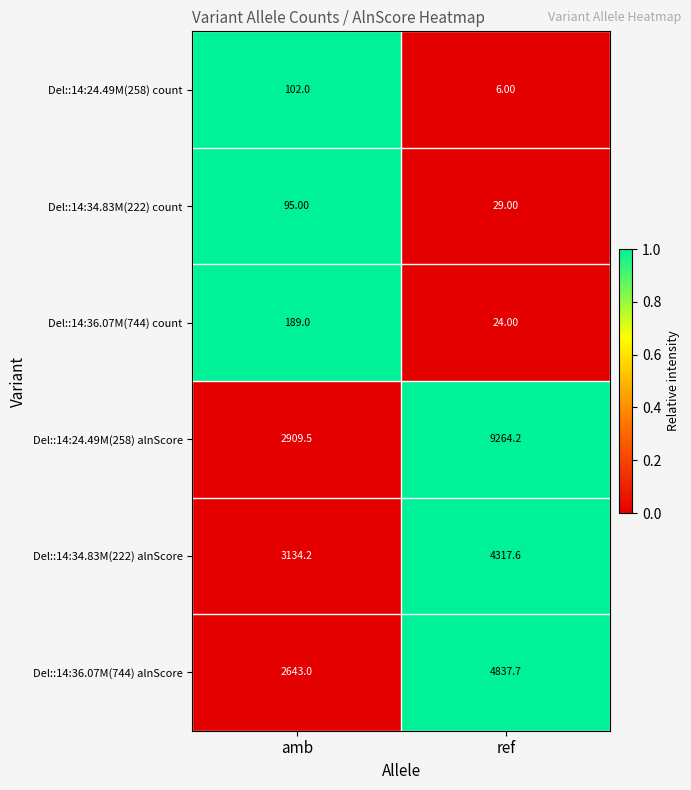

Which category has the lowest value in the Del::14:34.83M(222) count series?

ref